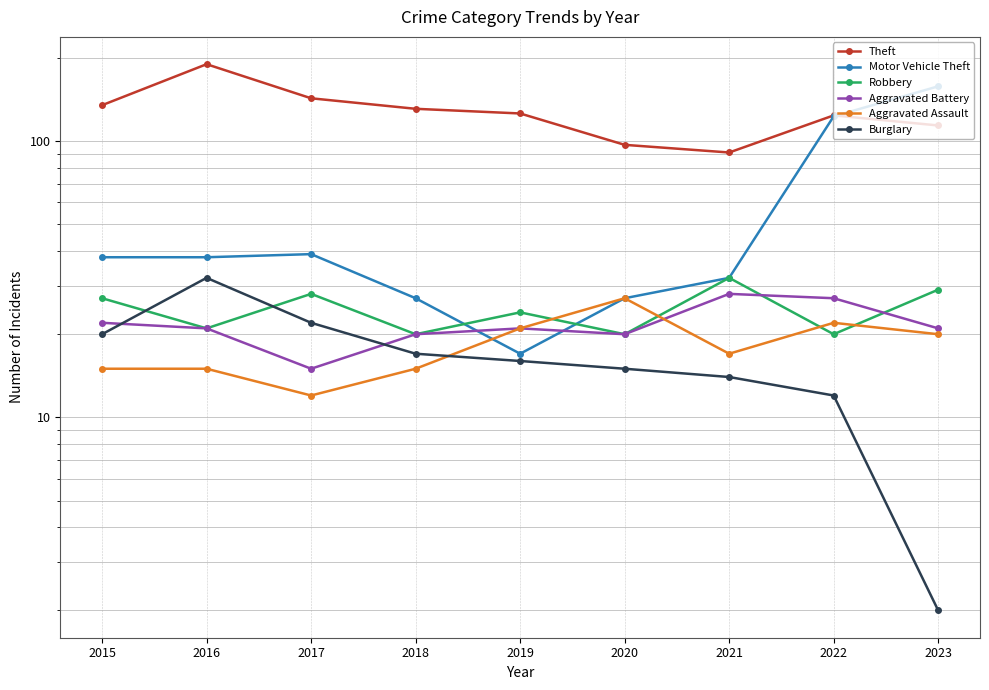

Reading left to right, what are all the values shown in this chart?

Theft: 2015=135	2016=190	2017=143	2018=131	2019=126	2020=97	2021=91	2022=124	2023=114
Motor Vehicle Theft: 2015=38	2016=38	2017=39	2018=27	2019=17	2020=27	2021=32	2022=123	2023=158
Robbery: 2015=27	2016=21	2017=28	2018=20	2019=24	2020=20	2021=32	2022=20	2023=29
Aggravated Battery: 2015=22	2016=21	2017=15	2018=20	2019=21	2020=20	2021=28	2022=27	2023=21
Aggravated Assault: 2015=15	2016=15	2017=12	2018=15	2019=21	2020=27	2021=17	2022=22	2023=20
Burglary: 2015=20	2016=32	2017=22	2018=17	2019=16	2020=15	2021=14	2022=12	2023=2